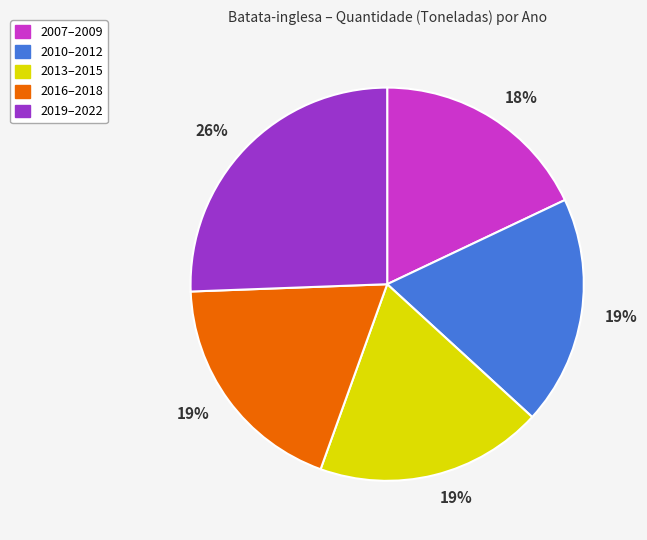

Combined, do 2013–2015 and 2016–2018 account for over 50%?

No